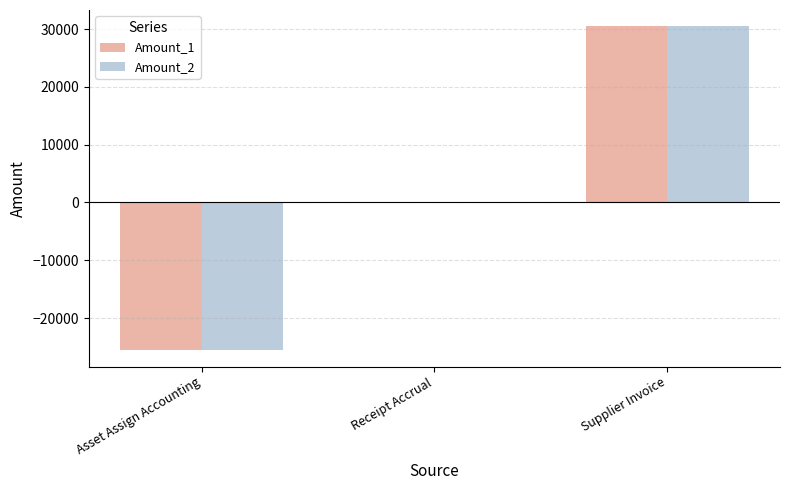

What is the sum of the Amount_2 values at Supplier Invoice and Asset Assign Accounting?

4907.0